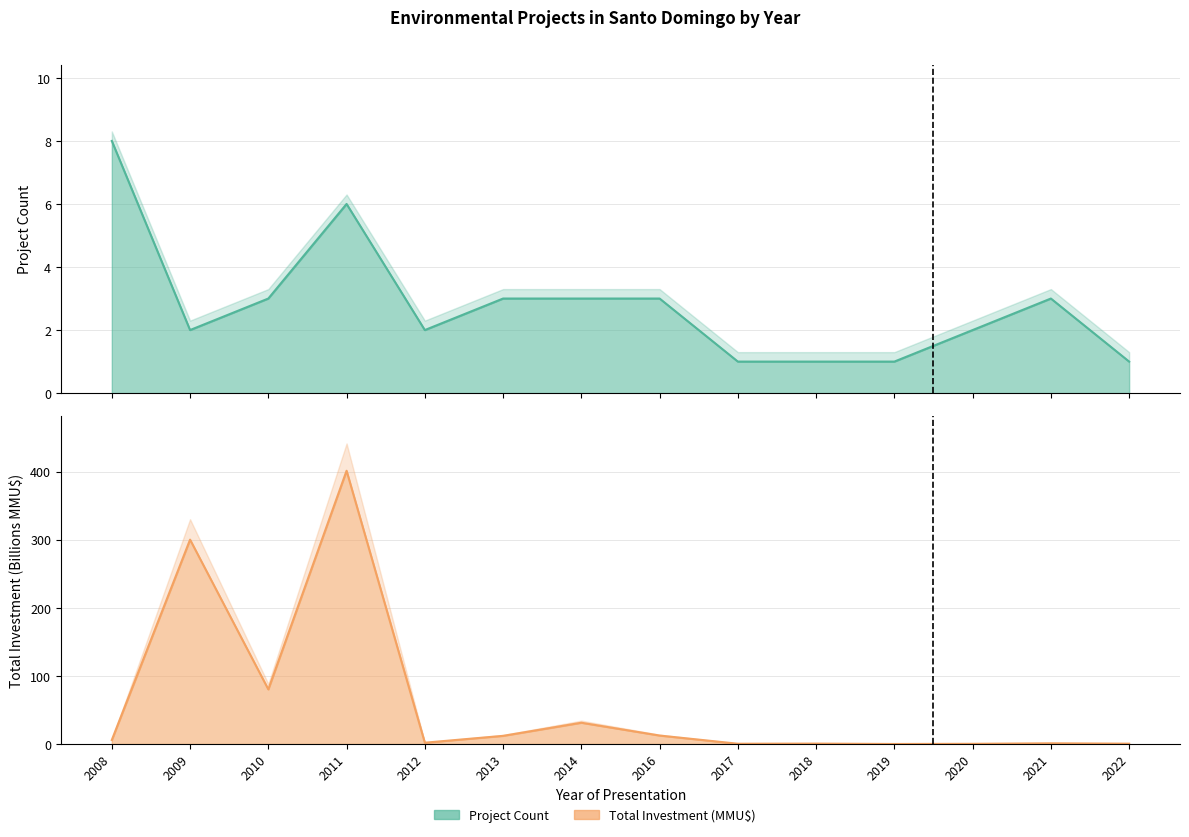

True or false: Project Count and Total Investment (MMU$) cross at least once.

True